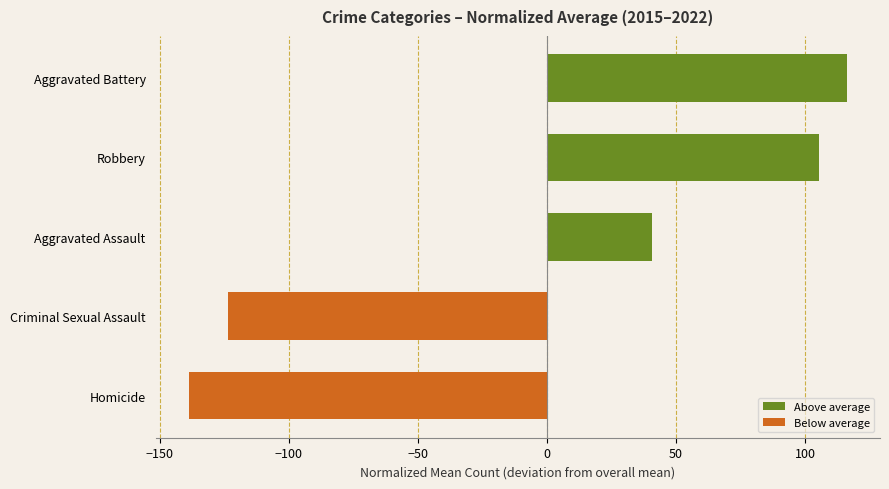

Reading bottom to top, list all the values displayed in this chart.

-138.7	-123.5	40.5	105.4	116.3